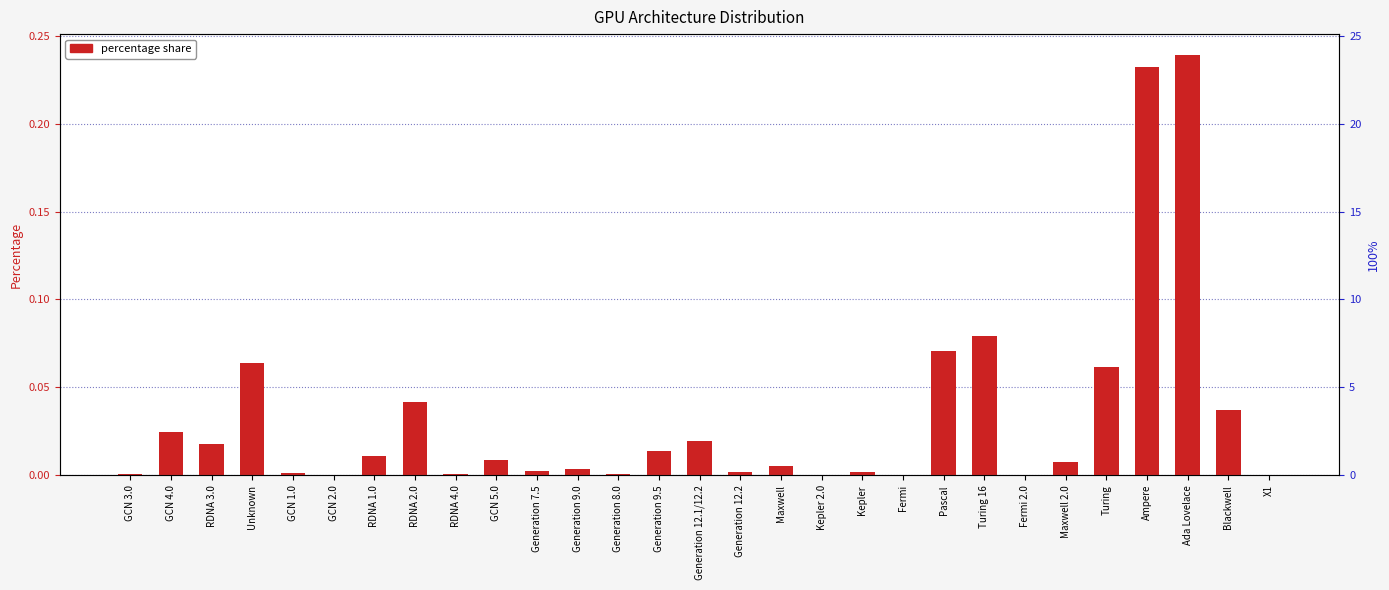

Does the chart contain any negative values?

No